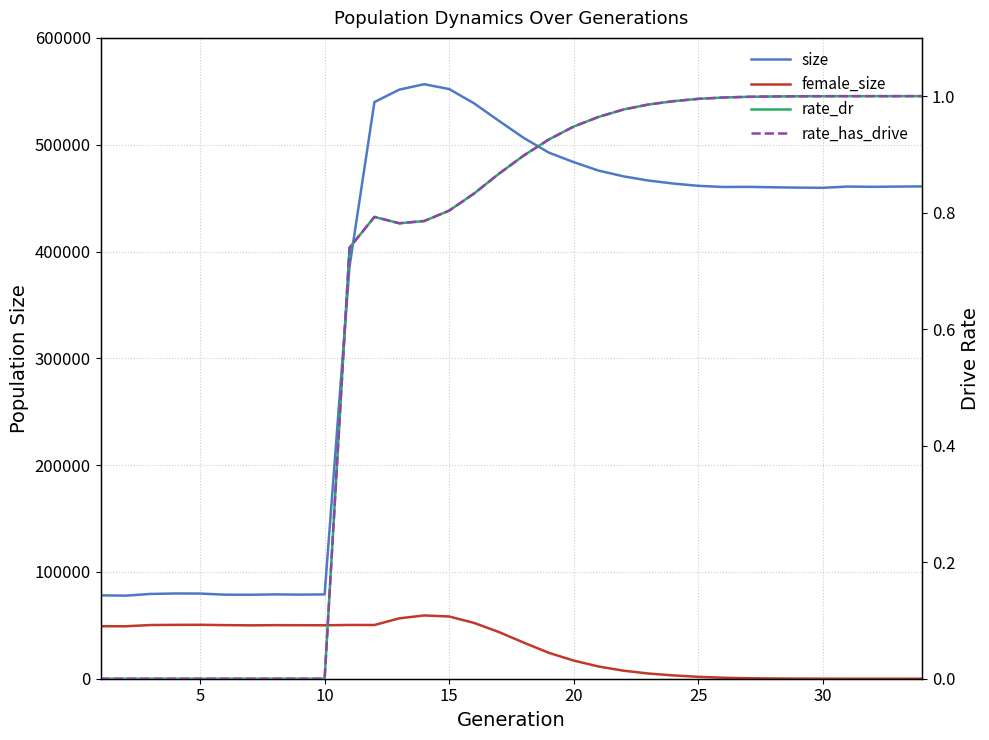

Between 25 and 25, which is larger?

25